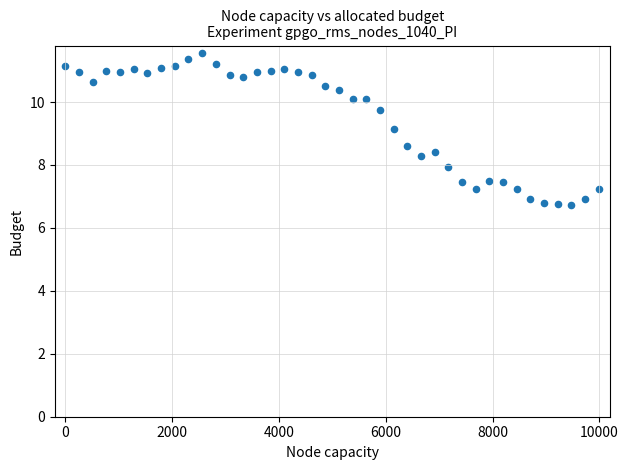

What is the range of X values (max minus min)?

9984.0